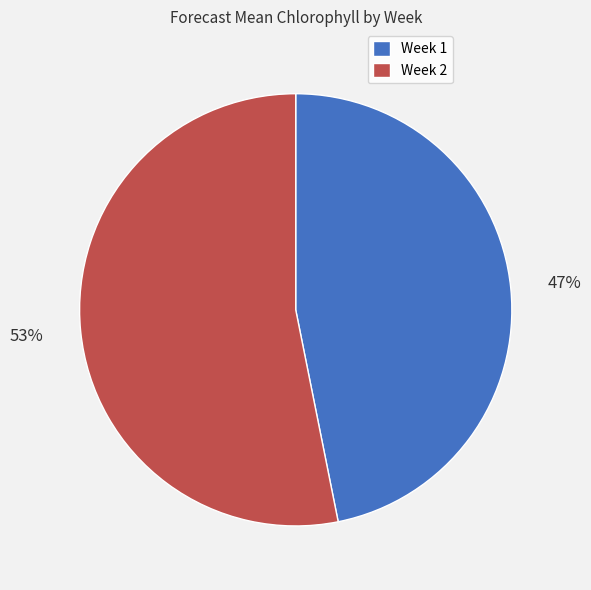

To the nearest percent, what portion does Week 2 represent?

53%